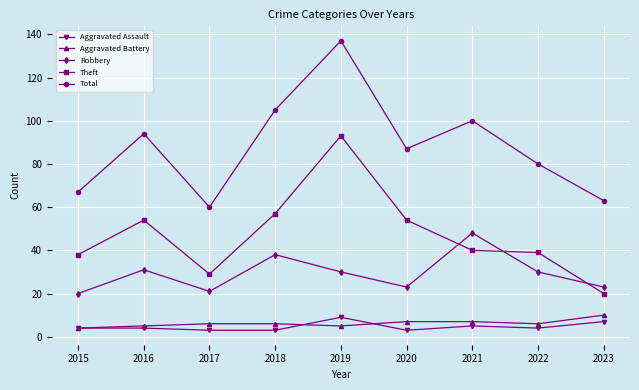

What is the sum of all Total values?

793